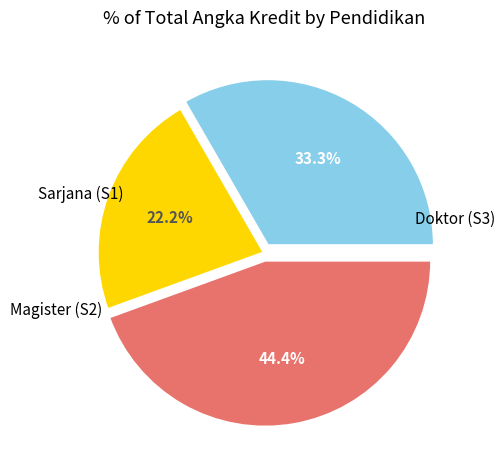

Between Sarjana (S1) and Doktor (S3), which is larger?

Doktor (S3)